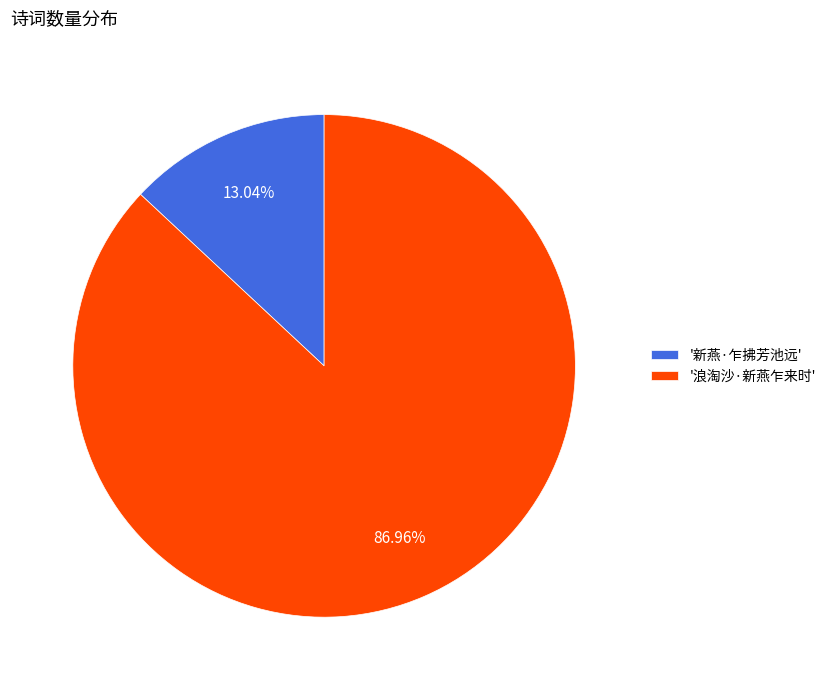

Is the sum of '浪淘沙·新燕乍来时' and '新燕·乍拂芳池远' greater than half?

Yes